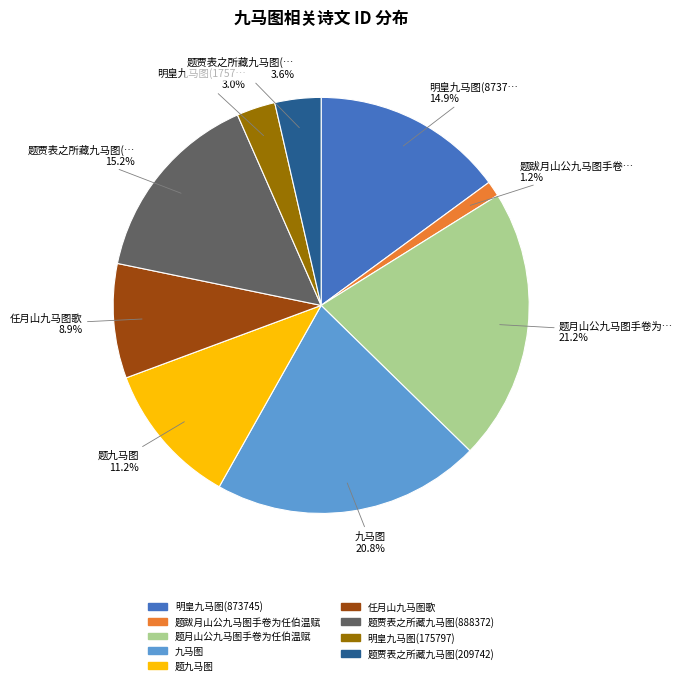

To the nearest percent, what portion does 题贾表之所藏九马图(209742) represent?

4%